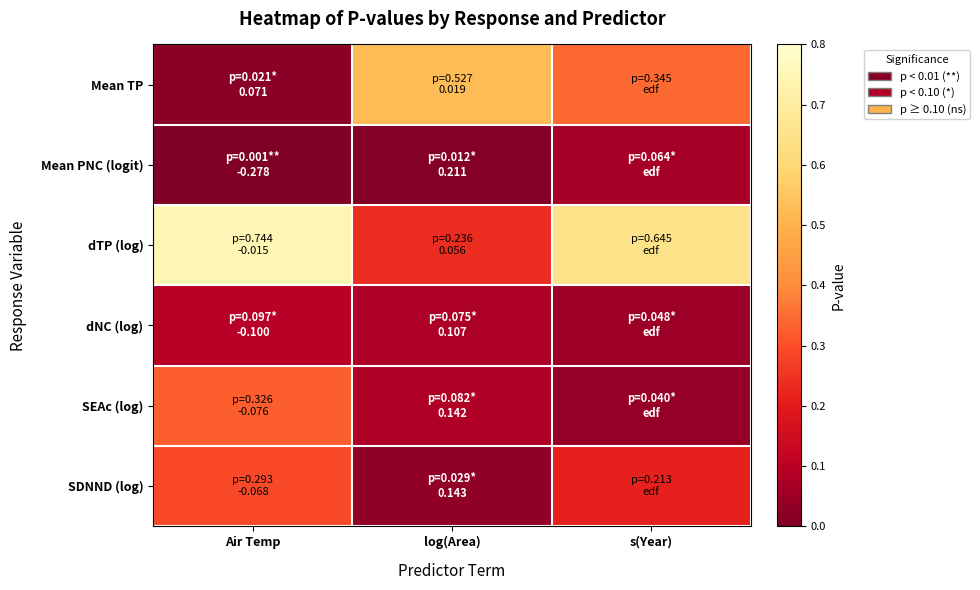

Between Air Temp and log(Area), which series saw the biggest shift?

dTP (log)